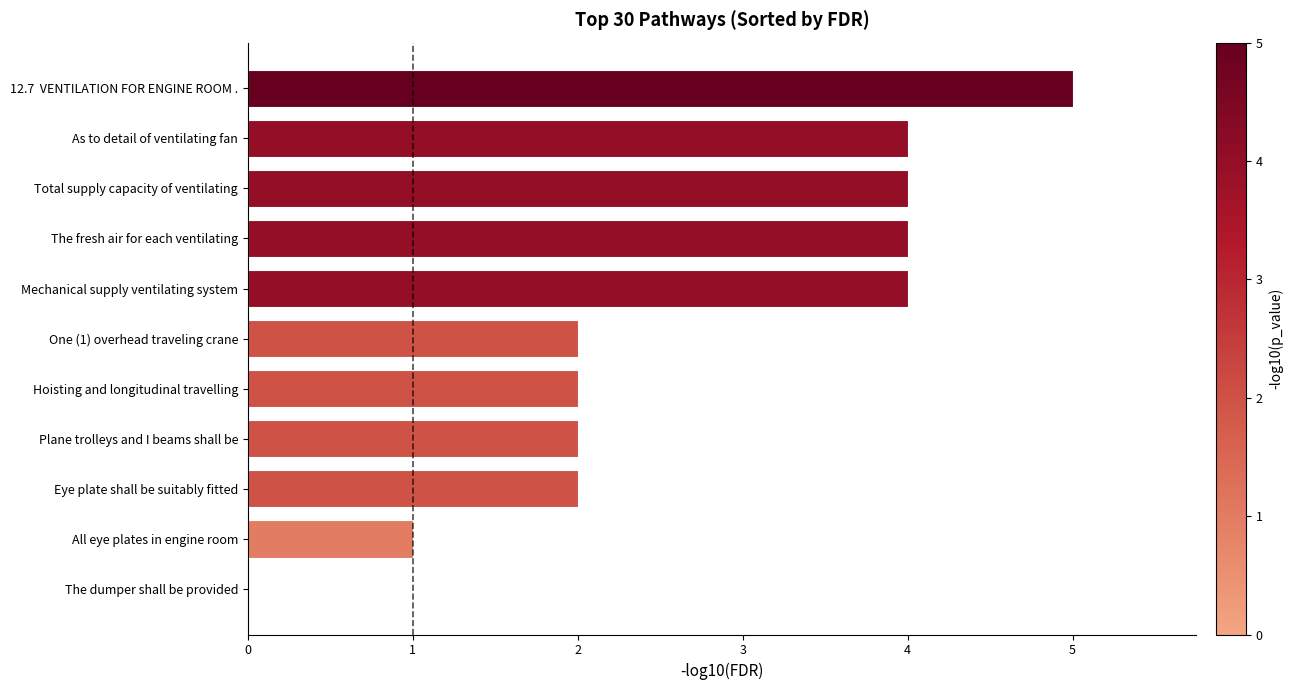

Which has a higher value, Plane trolleys and I beams shall be or As to detail of ventilating fan?

As to detail of ventilating fan